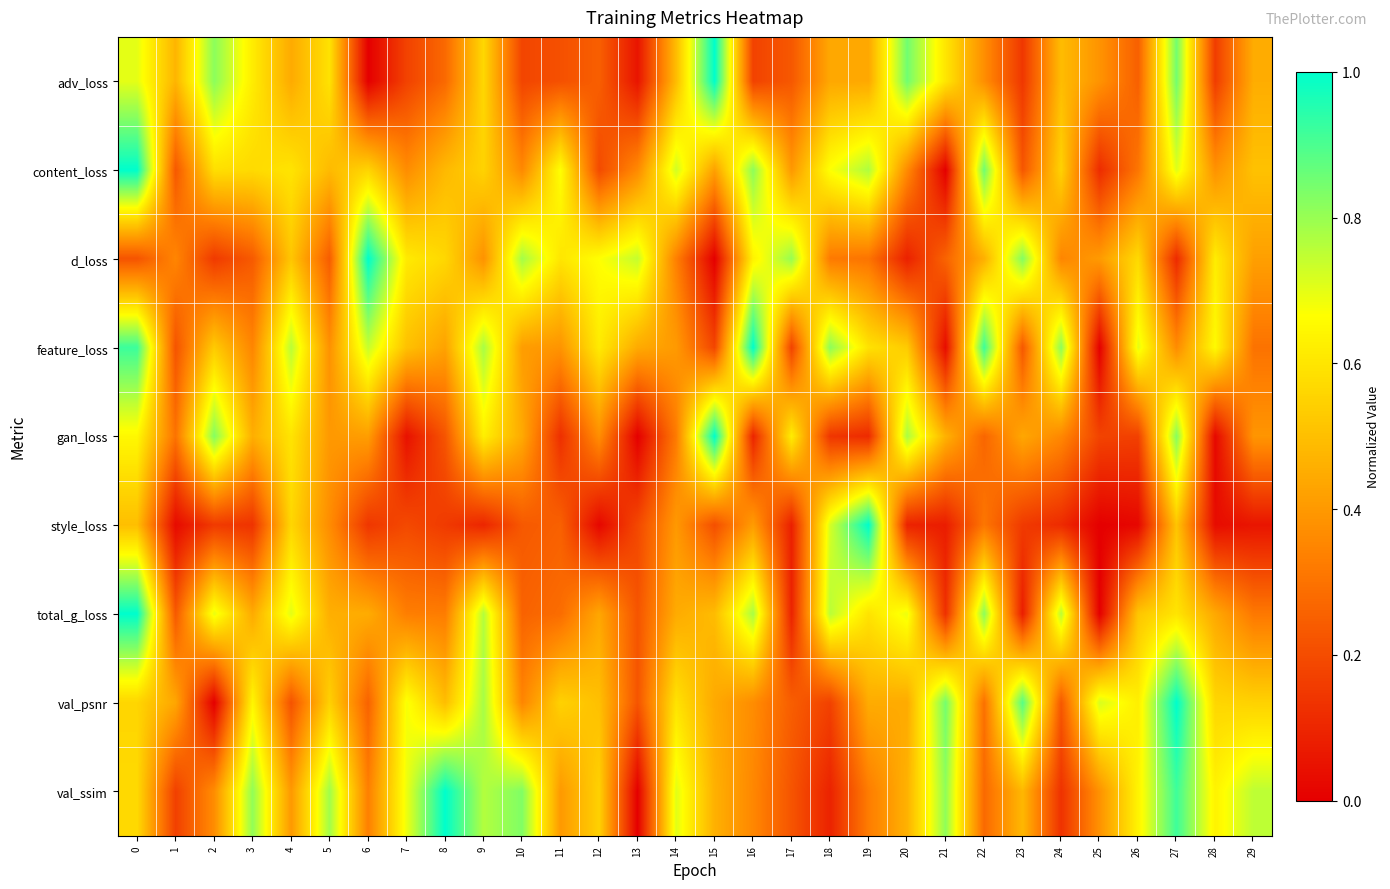

Which has a higher value, 11 or 8?

8